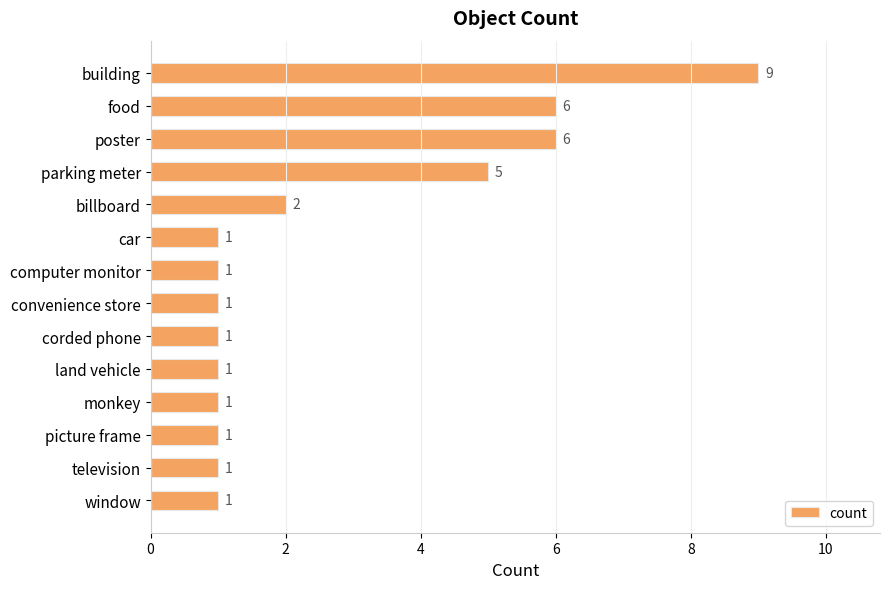

Reading bottom to top, what are all the values shown in this chart?

1	1	1	1	1	1	1	1	1	2	5	6	6	9